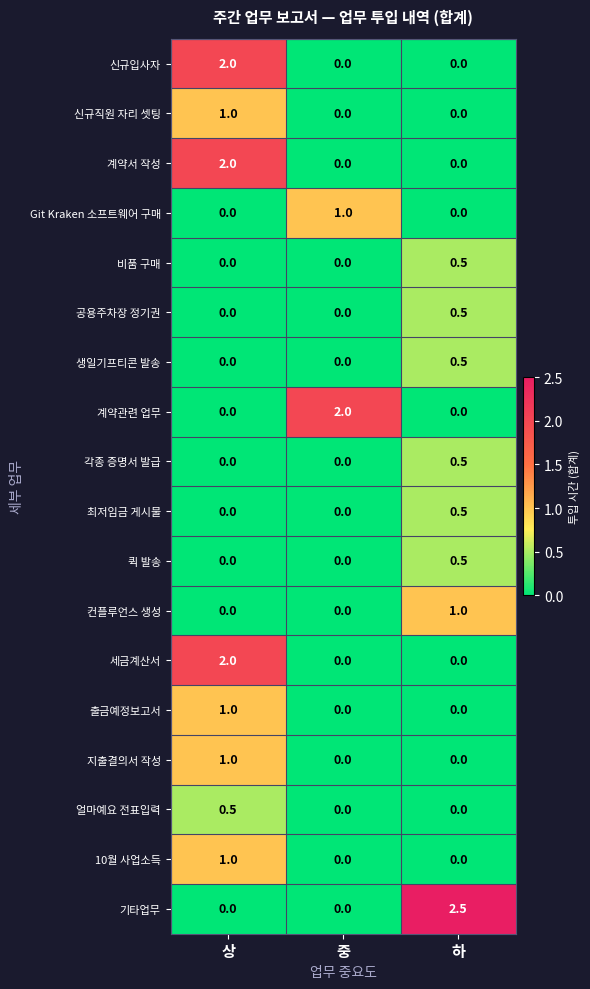

Which series has the largest total across all categories?

기타업무